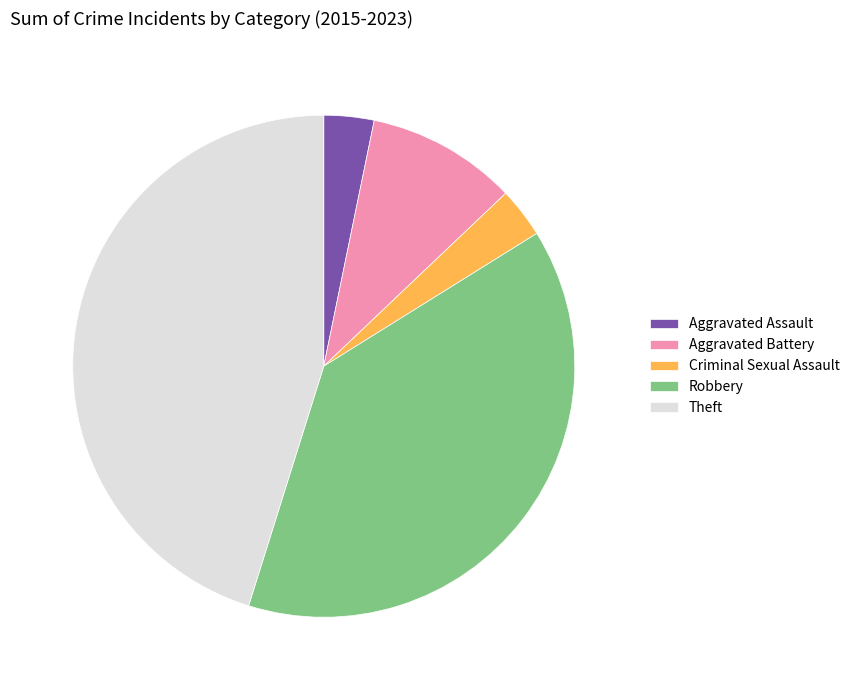

True or false: Theft accounts for 32% of the total.

False